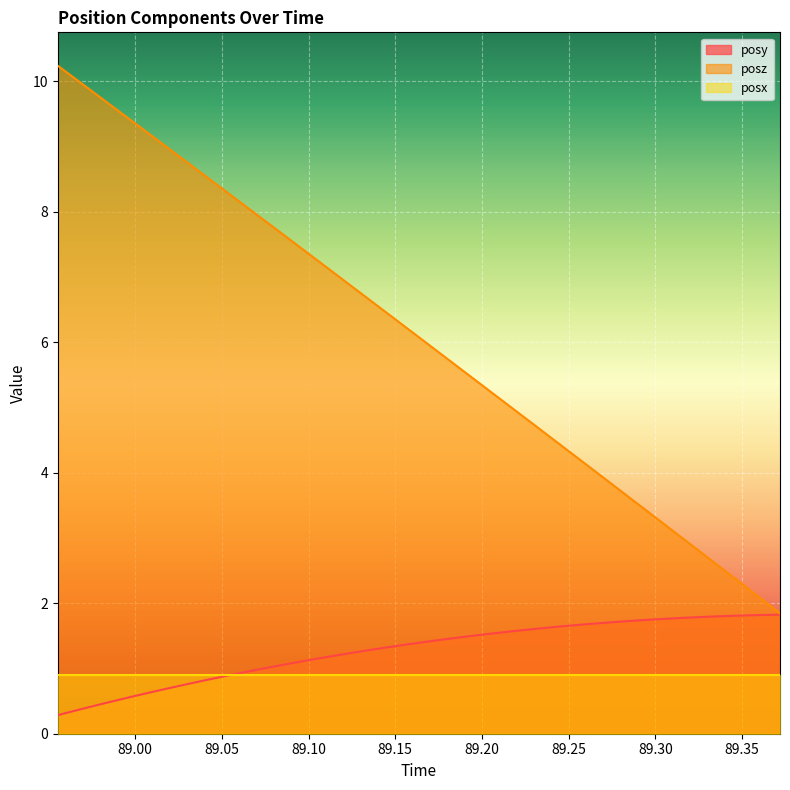

True or false: posy has more than 2 interior local peaks.

False